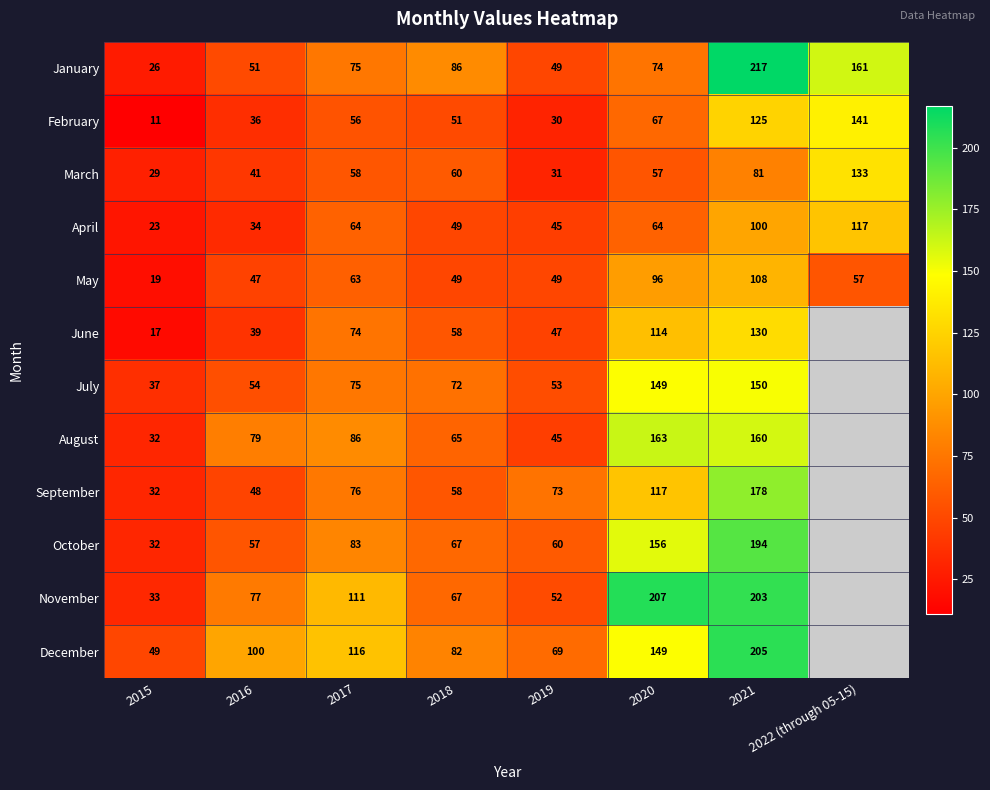

Rank the series at 2016 from lowest to highest value.

April, February, June, March, May, September, January, July, October, November, August, December